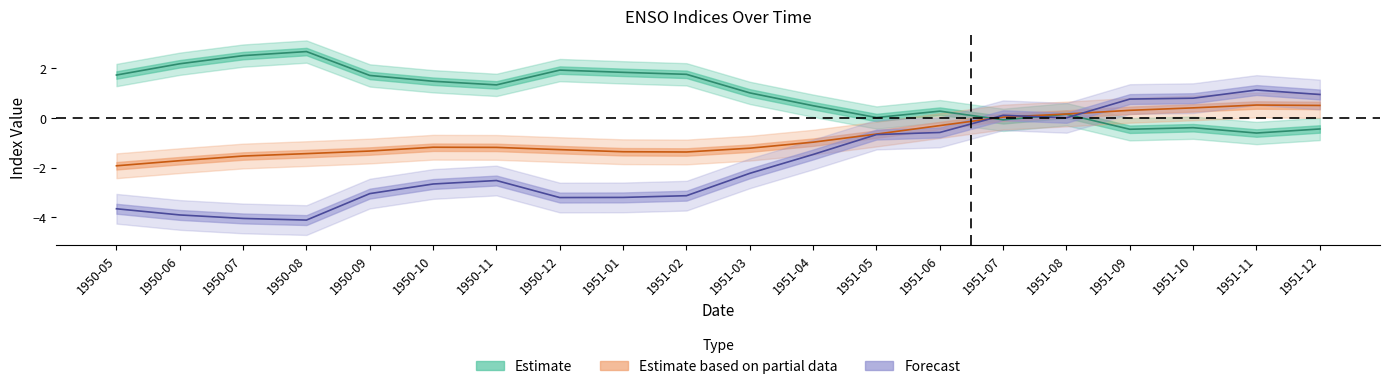

What is the label of the 7th point from the left?

1950-11